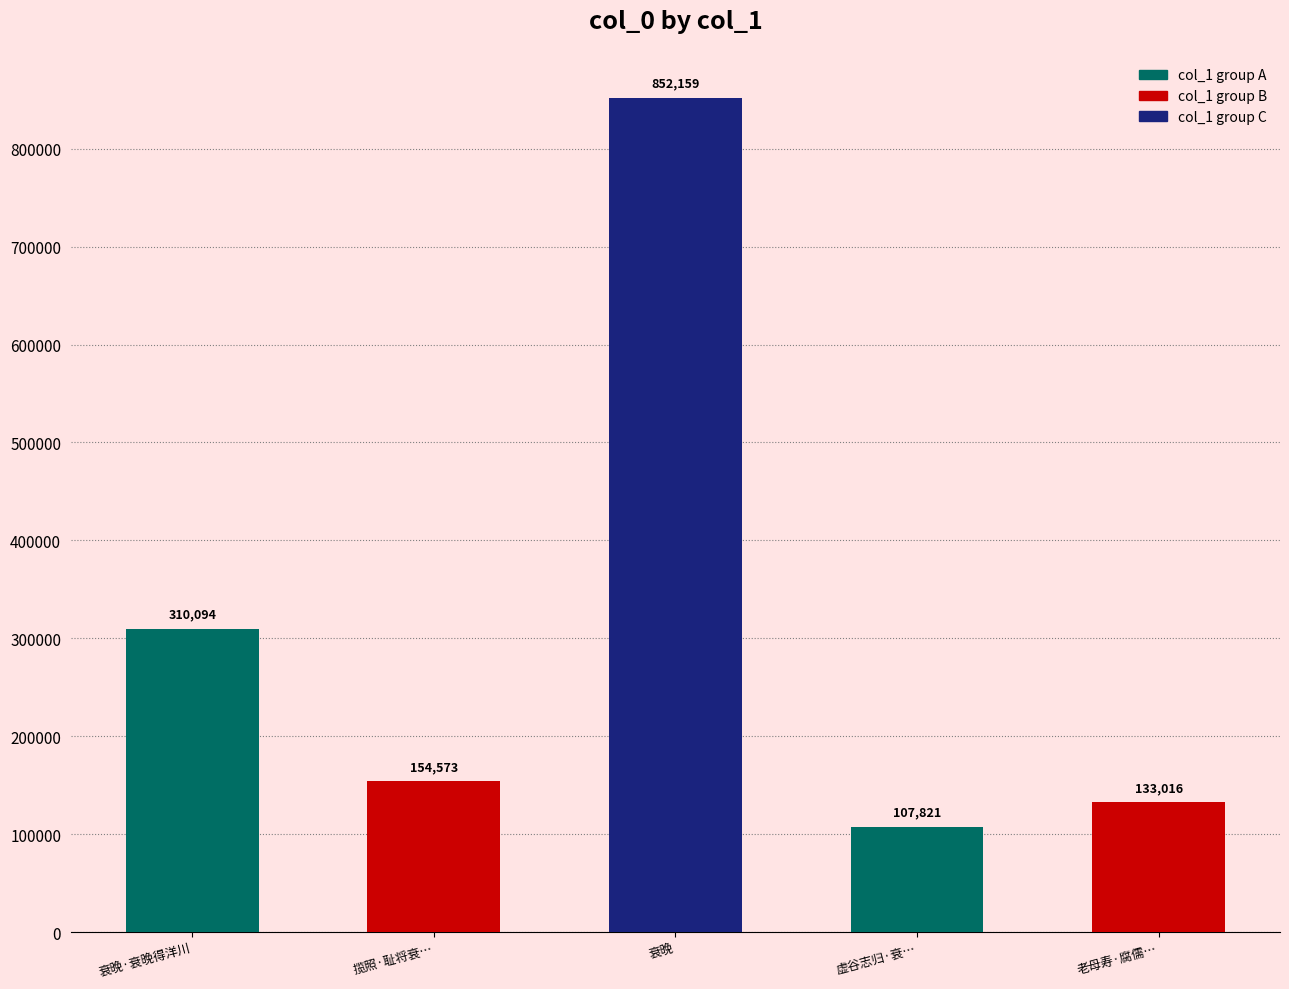

What is the ratio of the value at 老母寿·腐儒… to the value at 揽照·耻将衰…?

0.9